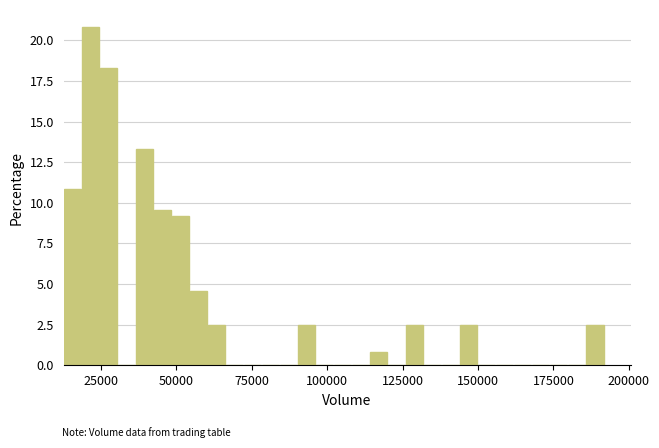

Around what value on the x-axis is the tallest bar? Give the approximate position of its centre, as read against the axis.

20000